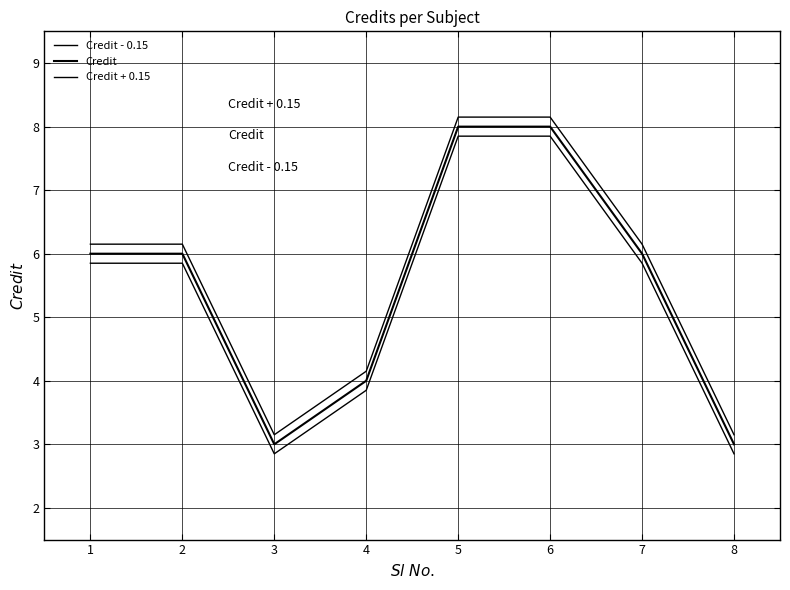

How many lines are shown in the chart?

3